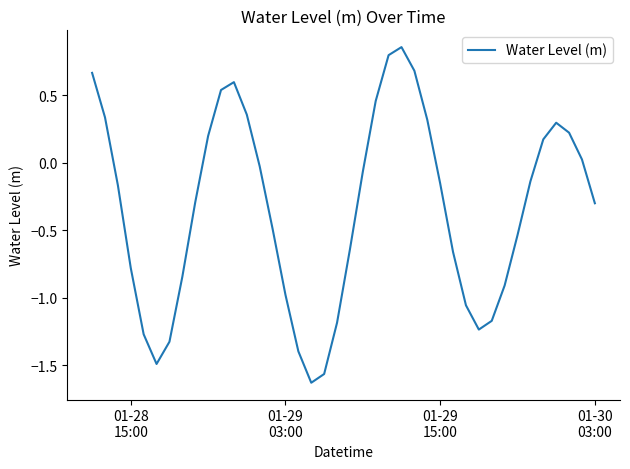

What is the difference between the maximum and minimum values?

2.5